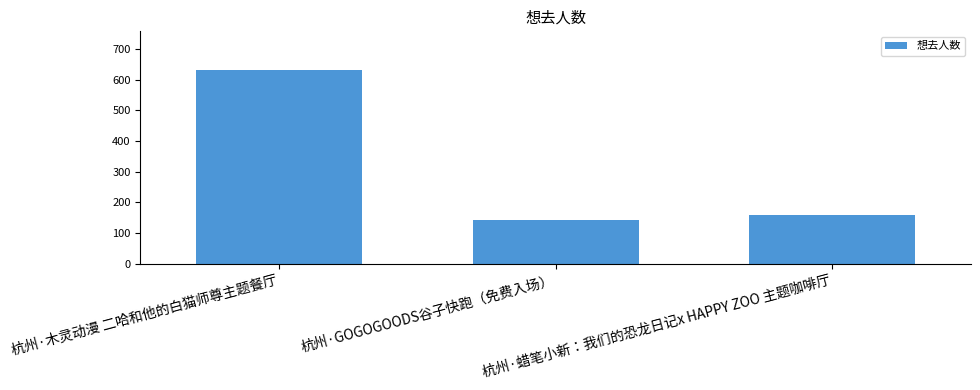

Reading left to right, list all the values displayed in this chart.

杭州·木灵动漫 二哈和他的白猫师尊主题餐厅=632	杭州·GOGOGOODS谷子快跑（免费入场）=142	杭州·蜡笔小新：我们的恐龙日记x HAPPY ZOO 主题咖啡厅=160